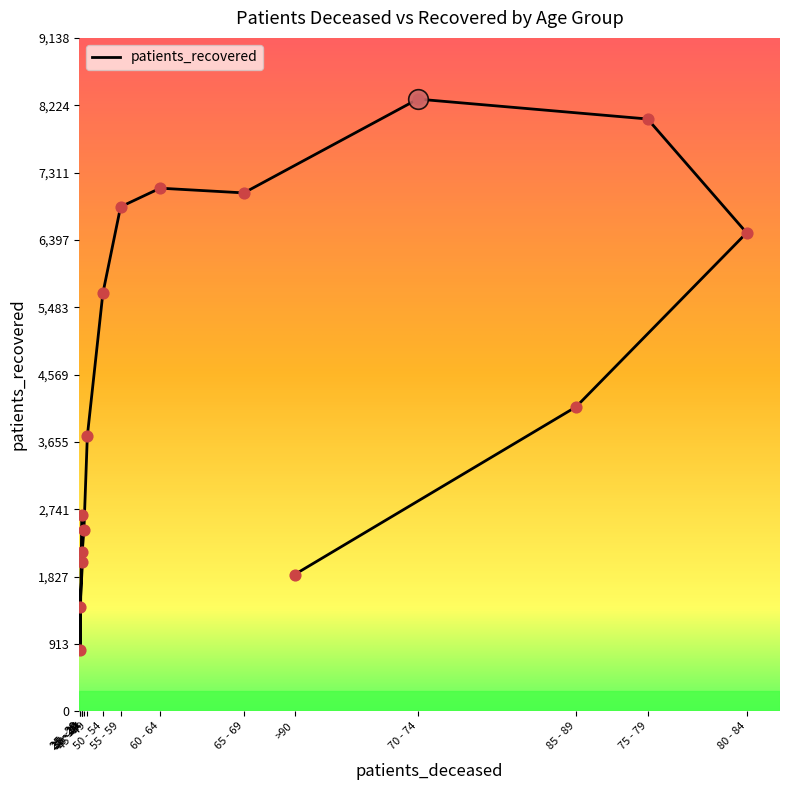

What is the change in value from <20 to 35 - 39?

-497